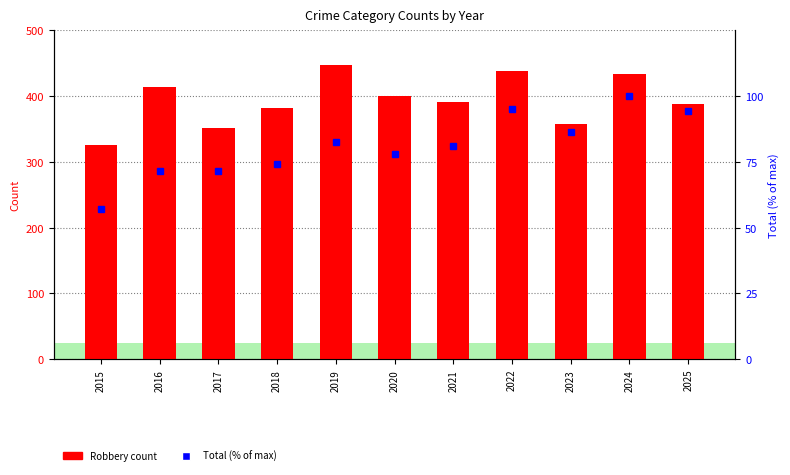

The Total (% of max) series shows 77.7 at 2020. True or false?

True